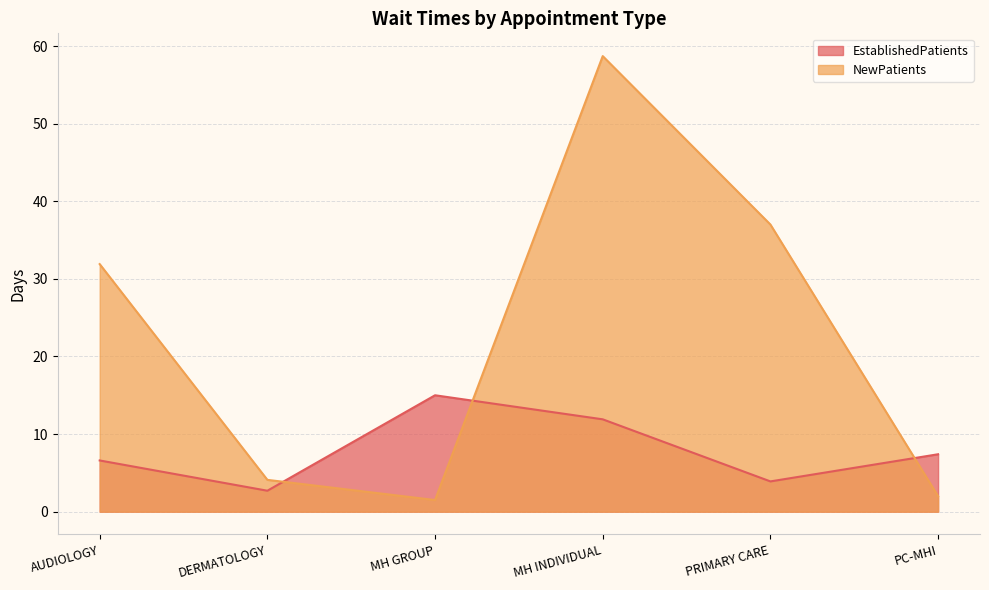

Where does the NewPatients series first go above 31?

AUDIOLOGY